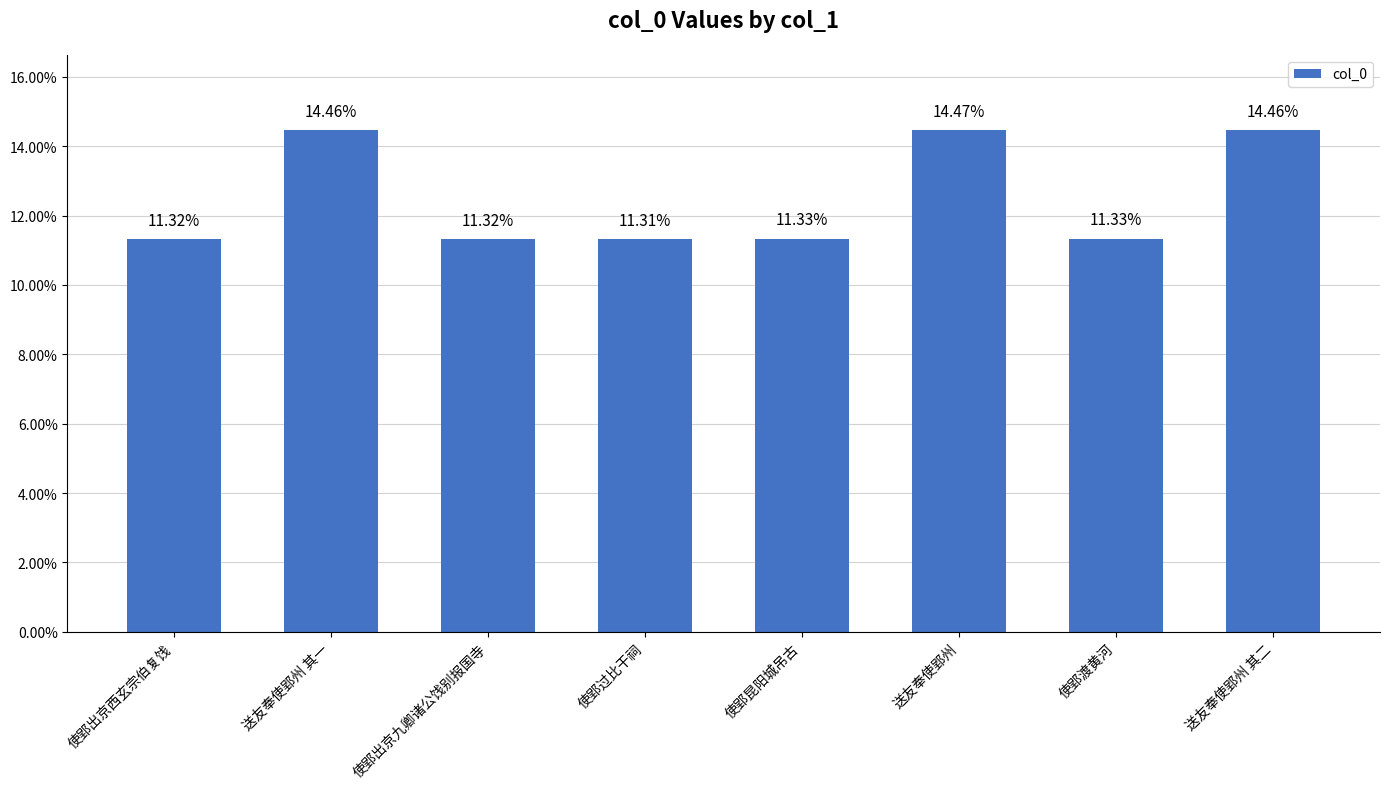

Reading left to right, extract all data points from this chart.

11.3	14.5	11.3	11.3	11.3	14.5	11.3	14.5